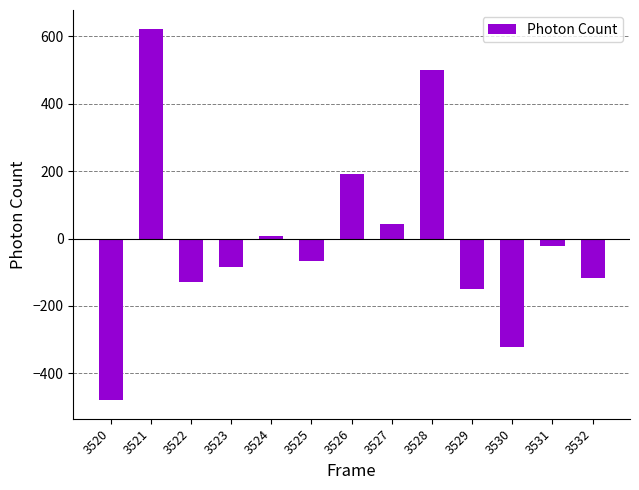

How many bars are there in total?

13